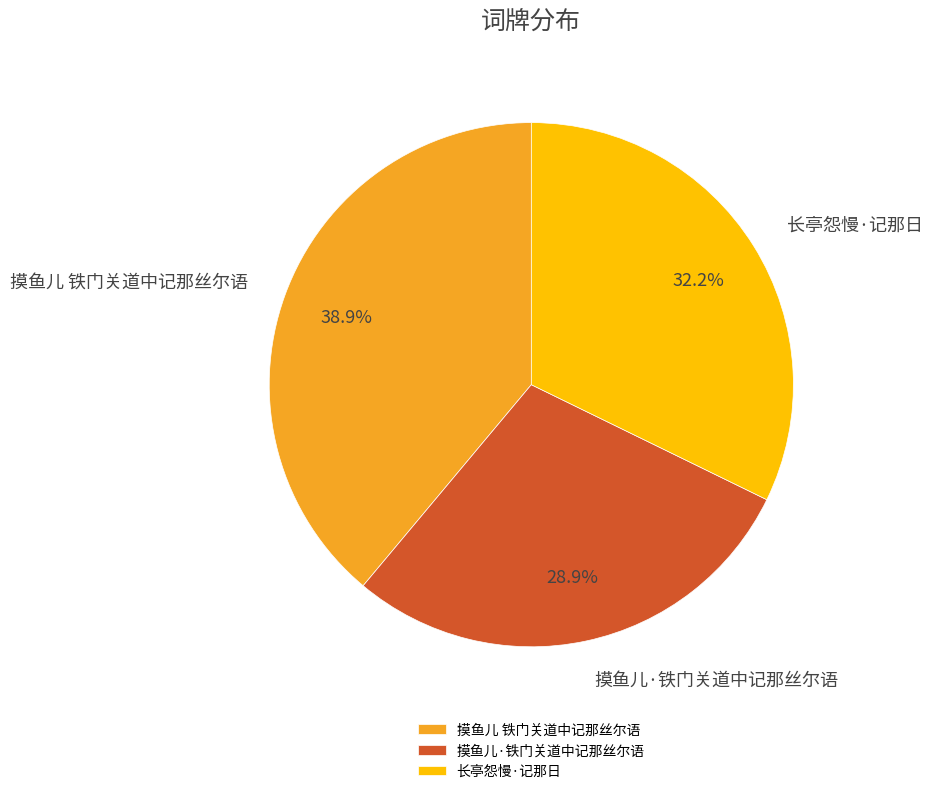

To the nearest percent, what portion does 摸鱼儿 铁门关道中记那丝尔语 represent?

39%